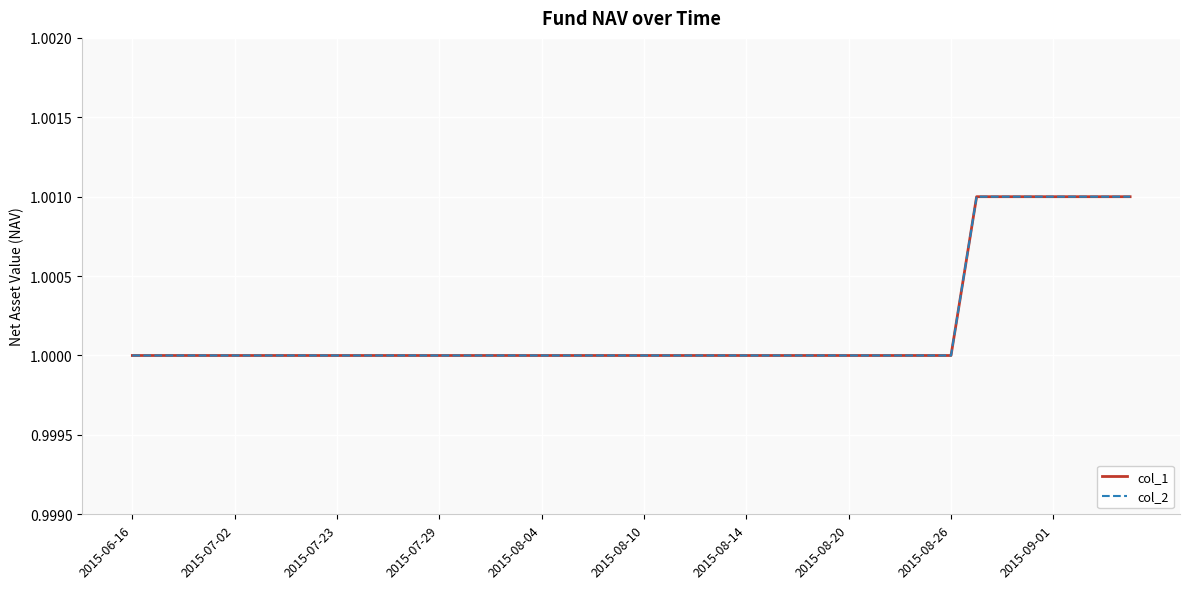

Does the chart have visible grid lines?

Yes